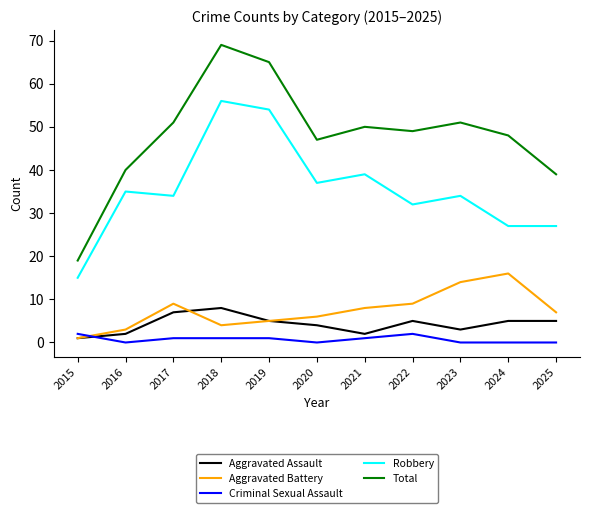

Rank the series by their maximum value, from highest to lowest.

Total, Robbery, Aggravated Battery, Aggravated Assault, Criminal Sexual Assault